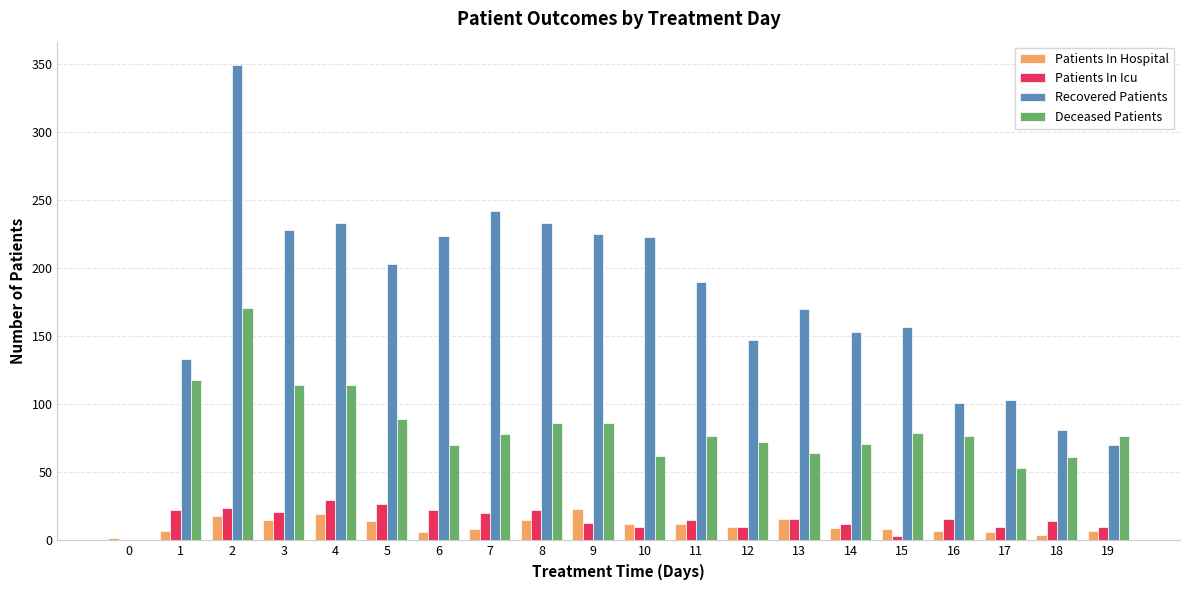

Where does the Deceased Patients series first go above 77?

1